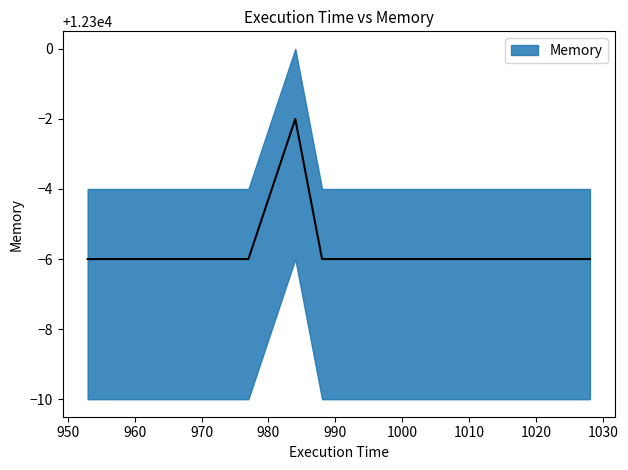

Reading left to right, list all the values displayed in this chart.

12294	12294	12298	12294	12294	12294	12294	12294